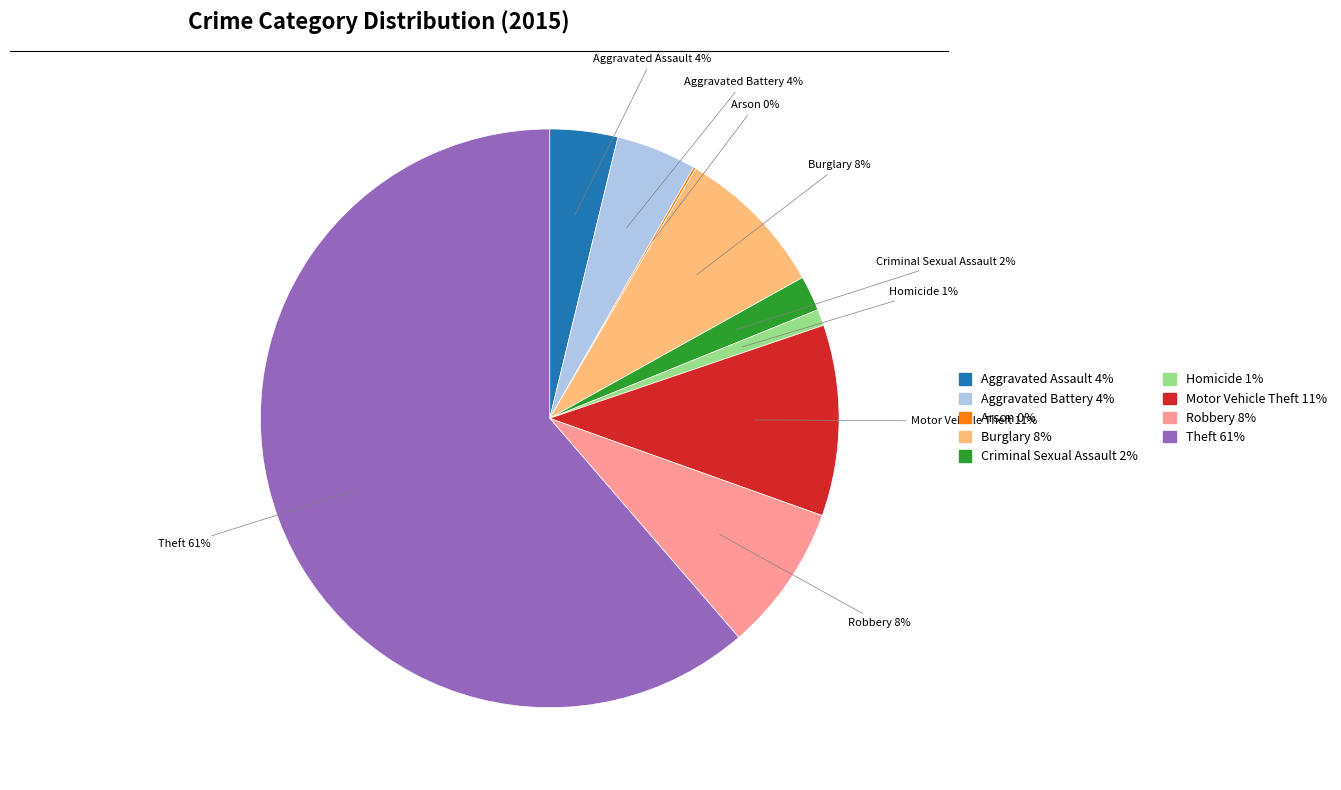

Which has a higher value, Aggravated Assault or Robbery?

Robbery